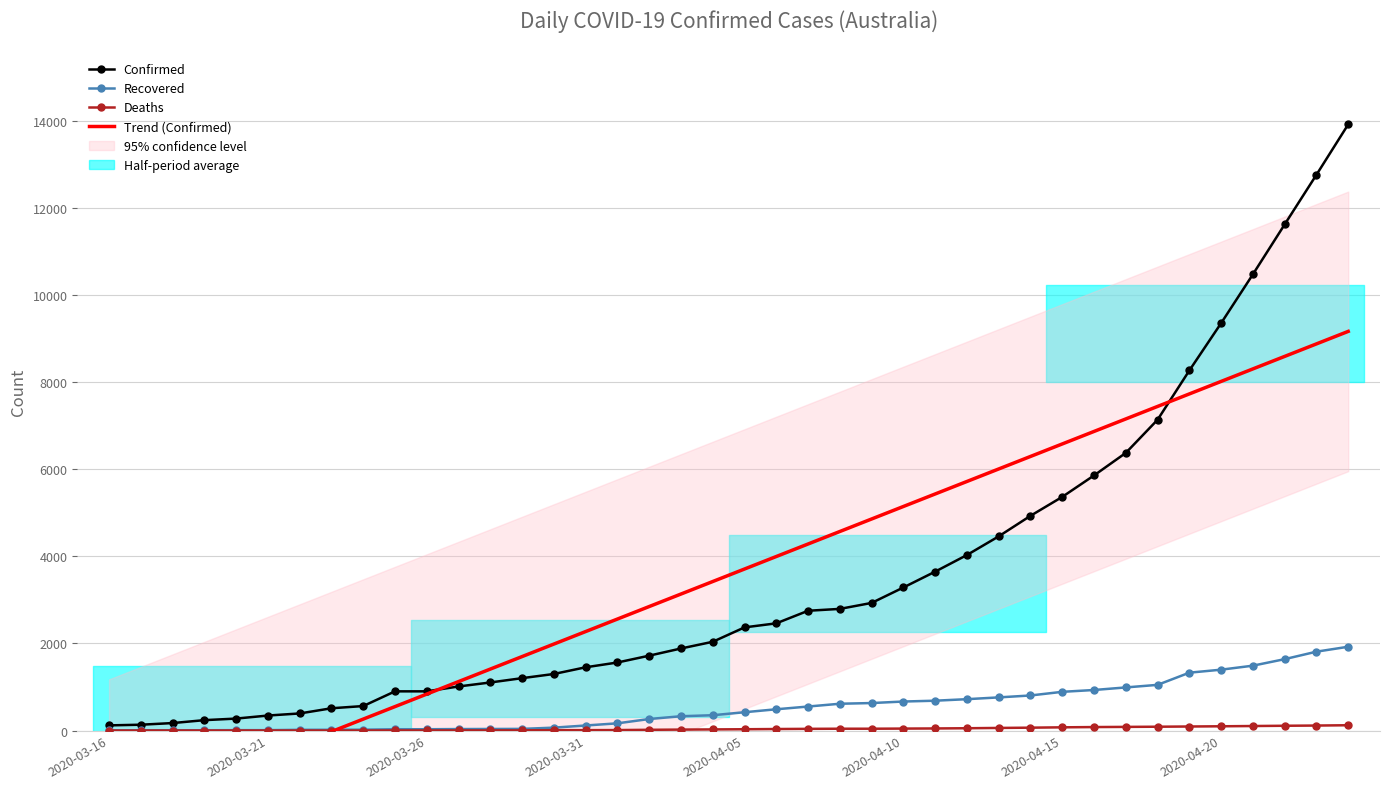

At how many categories does at least one series exceed 11803?

2